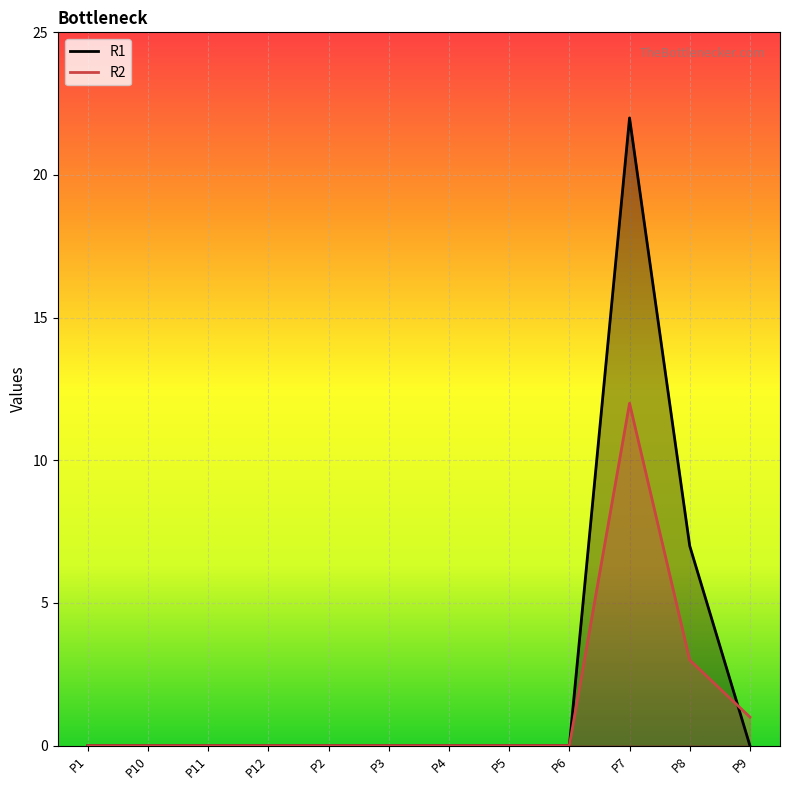

The value of R1_line at P1 is 0. True or false?

True